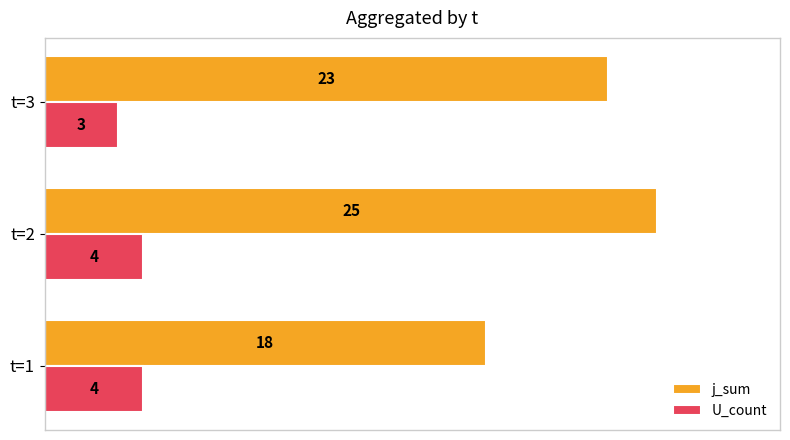

The value of U_count at t=2 is 5. True or false?

False